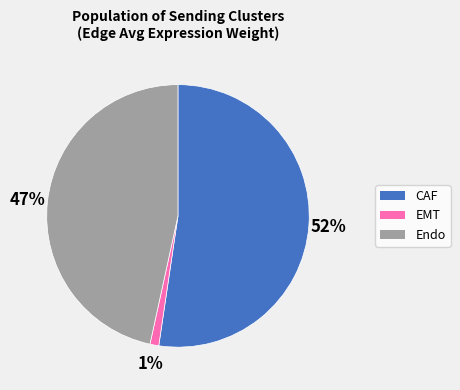

Does any single category account for the majority?

Yes